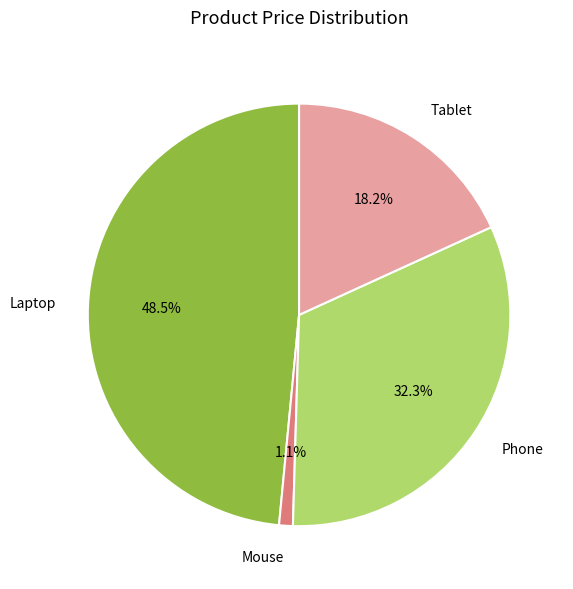

Does Phone represent more than half of the total?

No